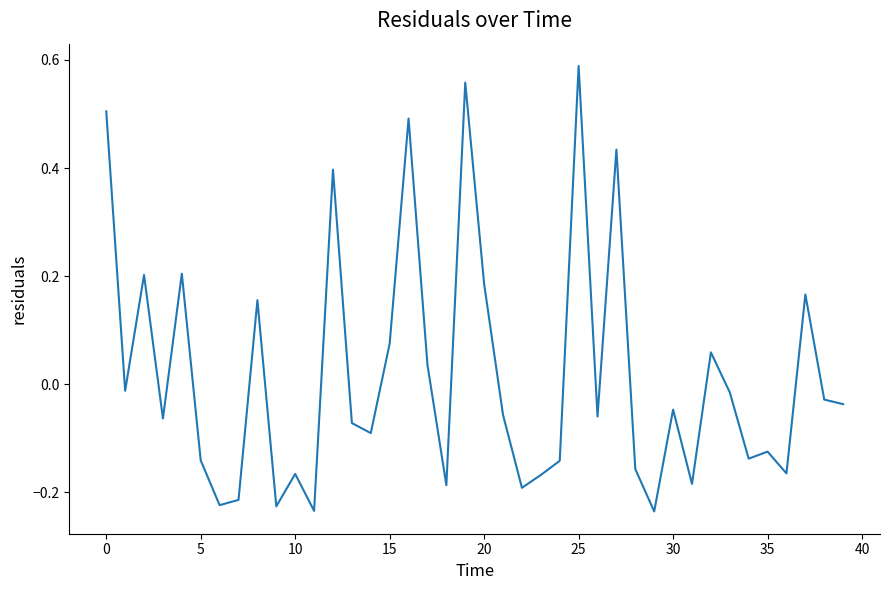

What is the difference between the maximum and minimum values?

0.8